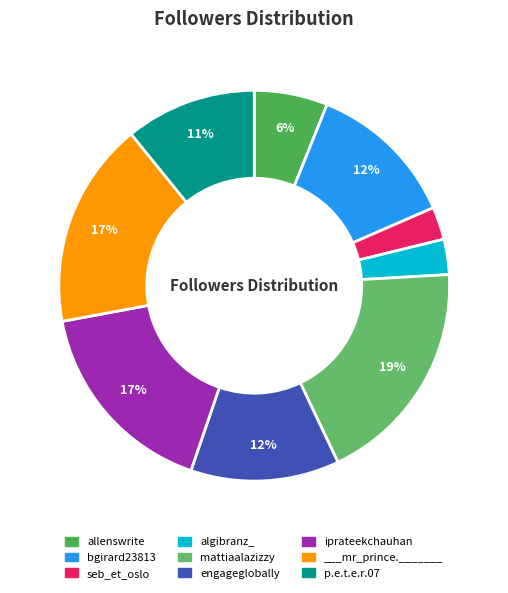

Is the sum of seb_et_oslo and p.e.t.e.r.07 greater than half?

No